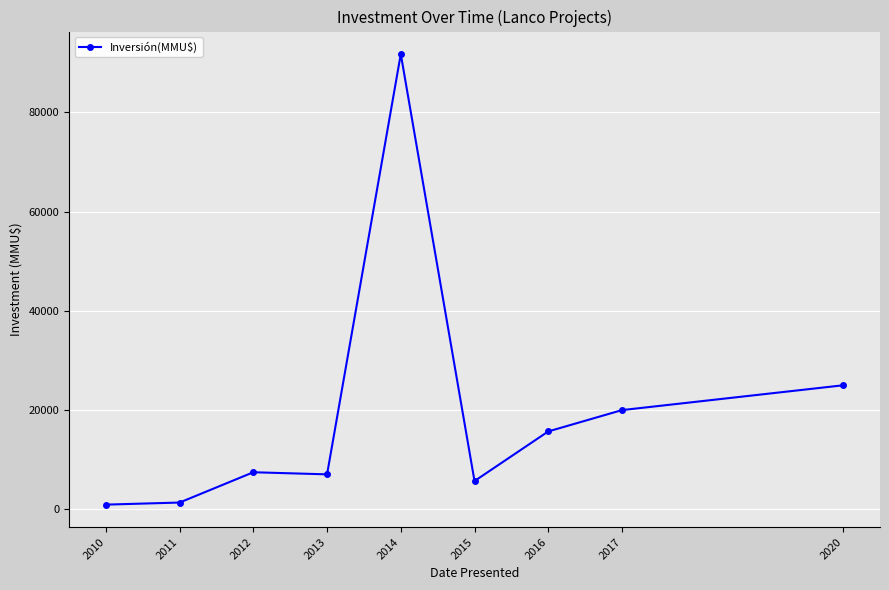

What is the difference between the maximum and minimum values?

90800